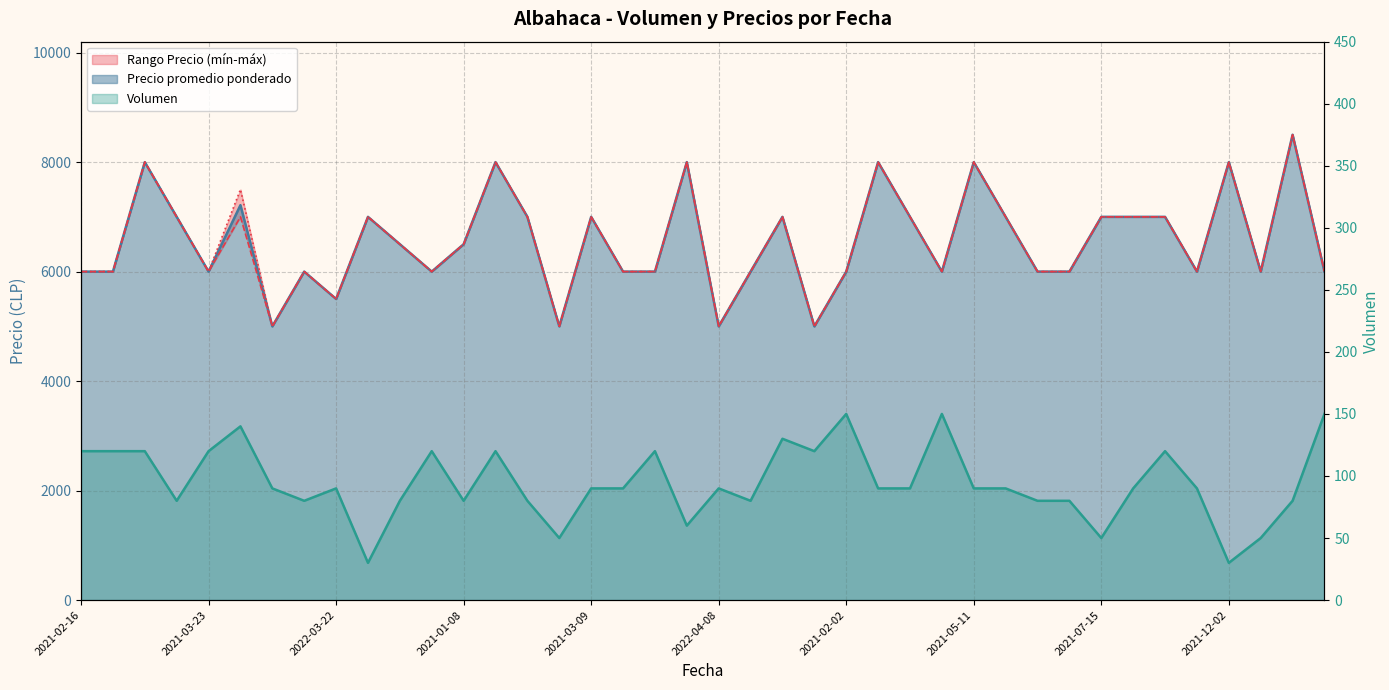

Which series has the widest spread of values?

Precio promedio ponderado